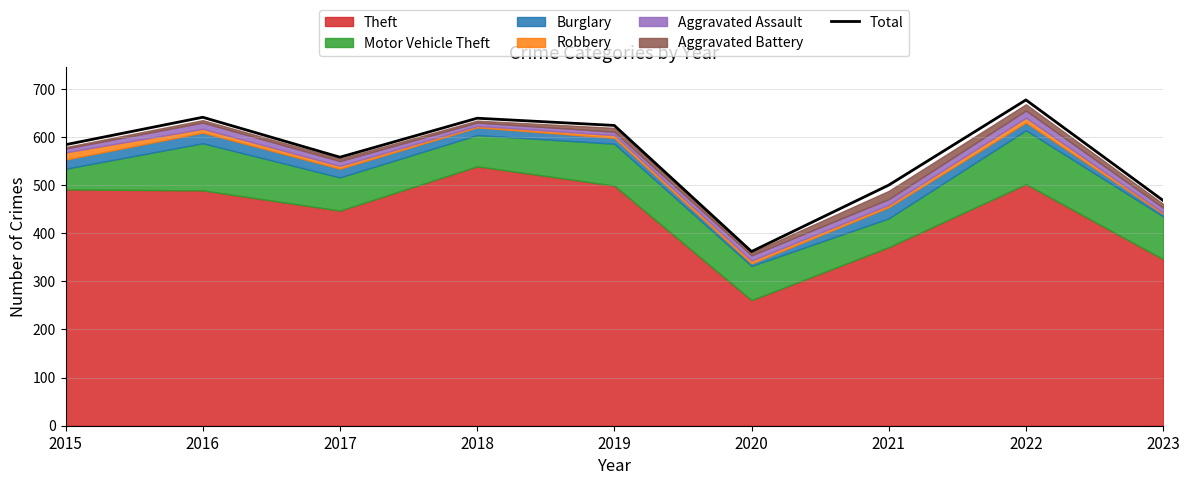

The chart shows a value of 1197 at 2022. True or false?

False